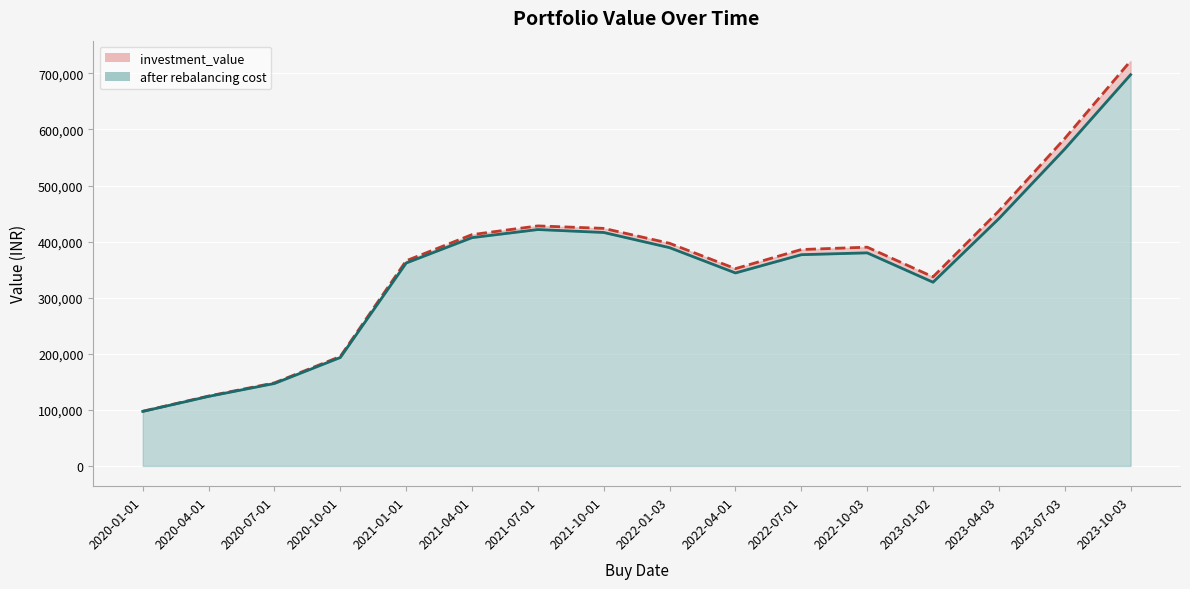

What is the label of the 13th point from the right?

2020-10-01